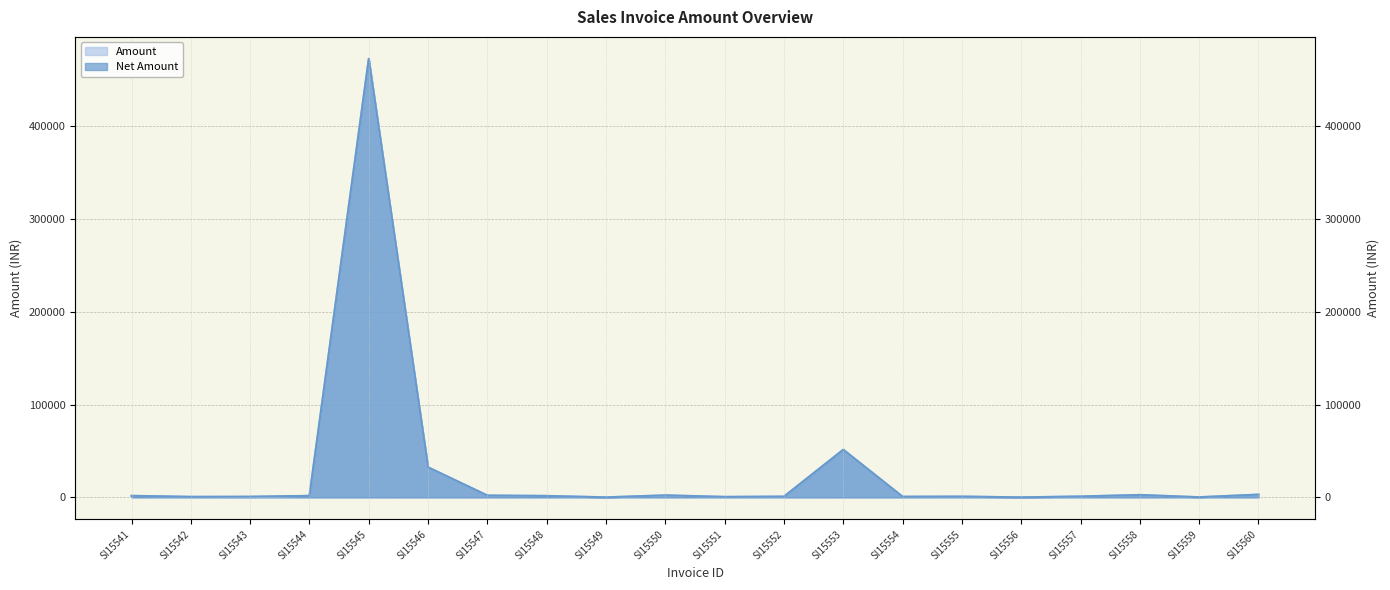

How many distinct data groups are displayed?

2